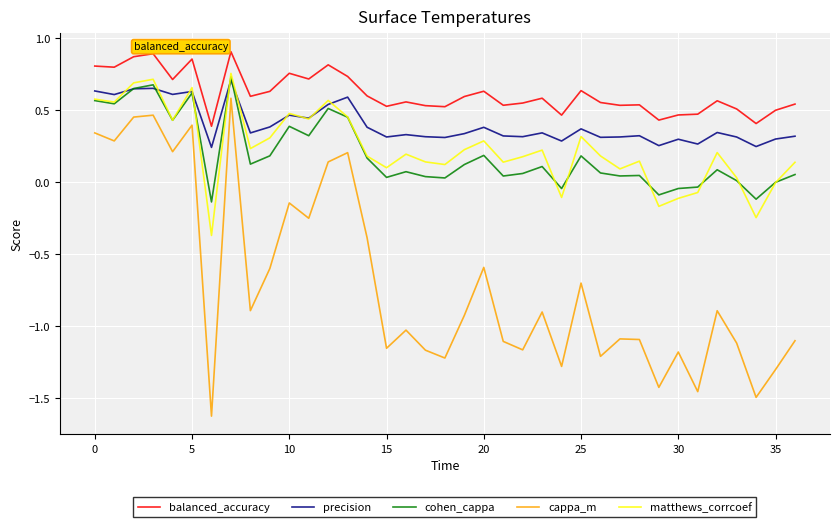

True or false: balanced_accuracy and matthews_corrcoef cross at least once.

False